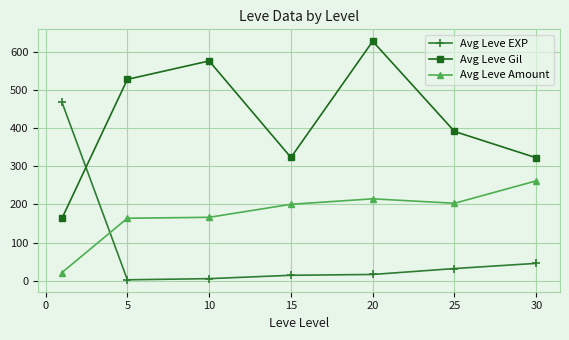

After their last crossing, which series has the higher values: Avg Leve Amount or Avg Leve EXP?

Avg Leve Amount